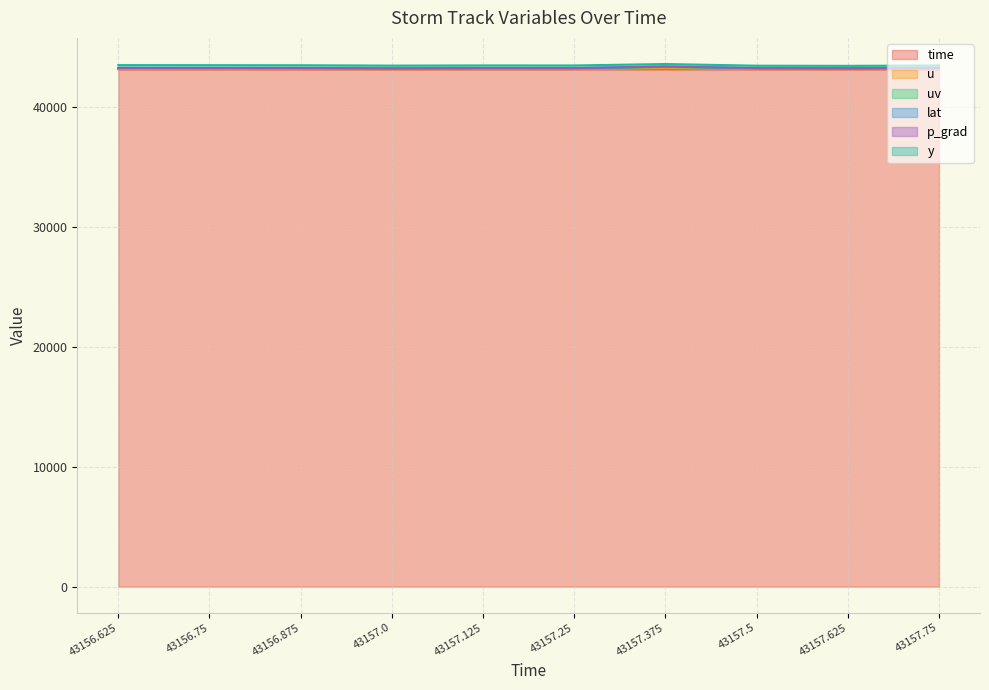

Where is uv nearest to the value 43262?

43156.625